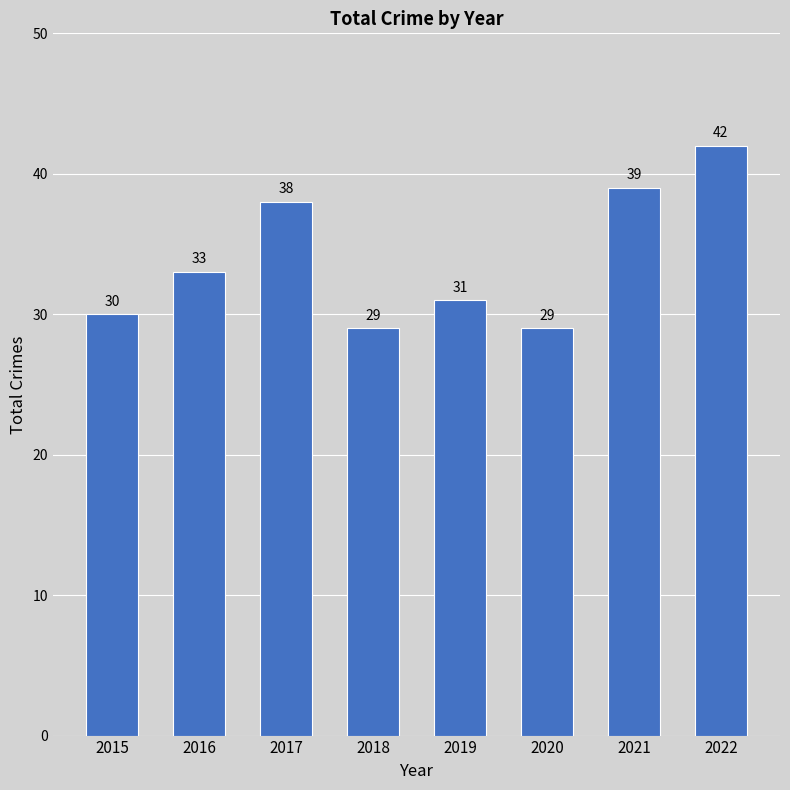

What is the smallest value displayed?

29